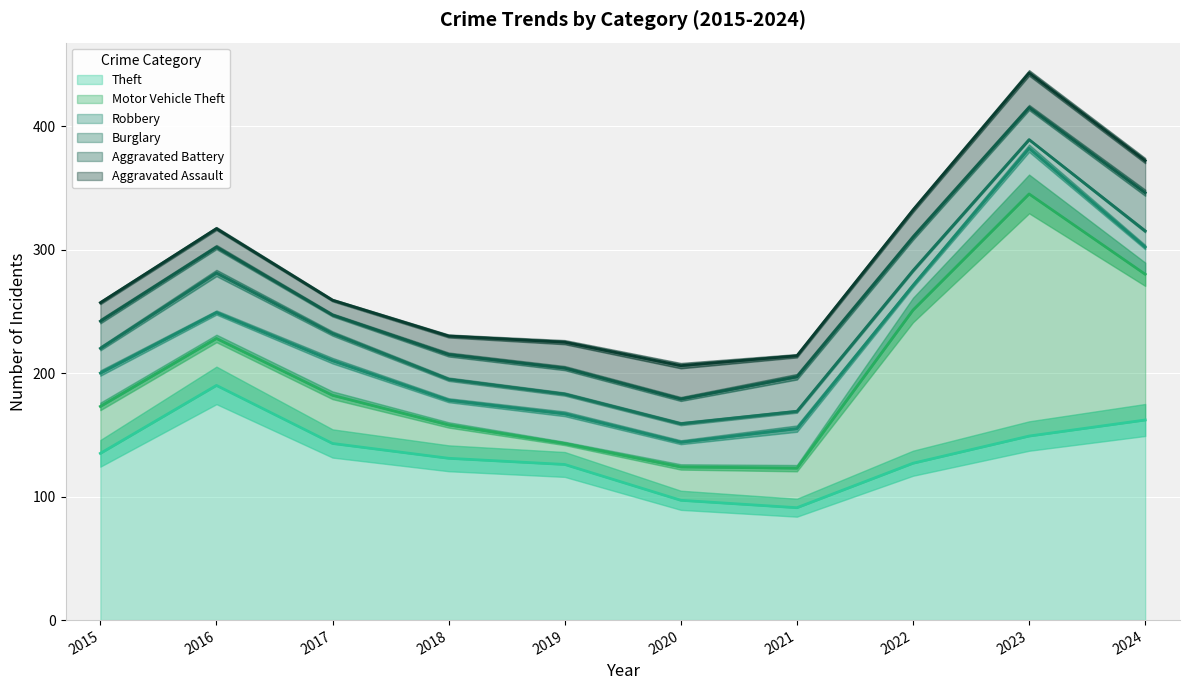

True or false: Robbery has more than 2 interior local peaks.

True